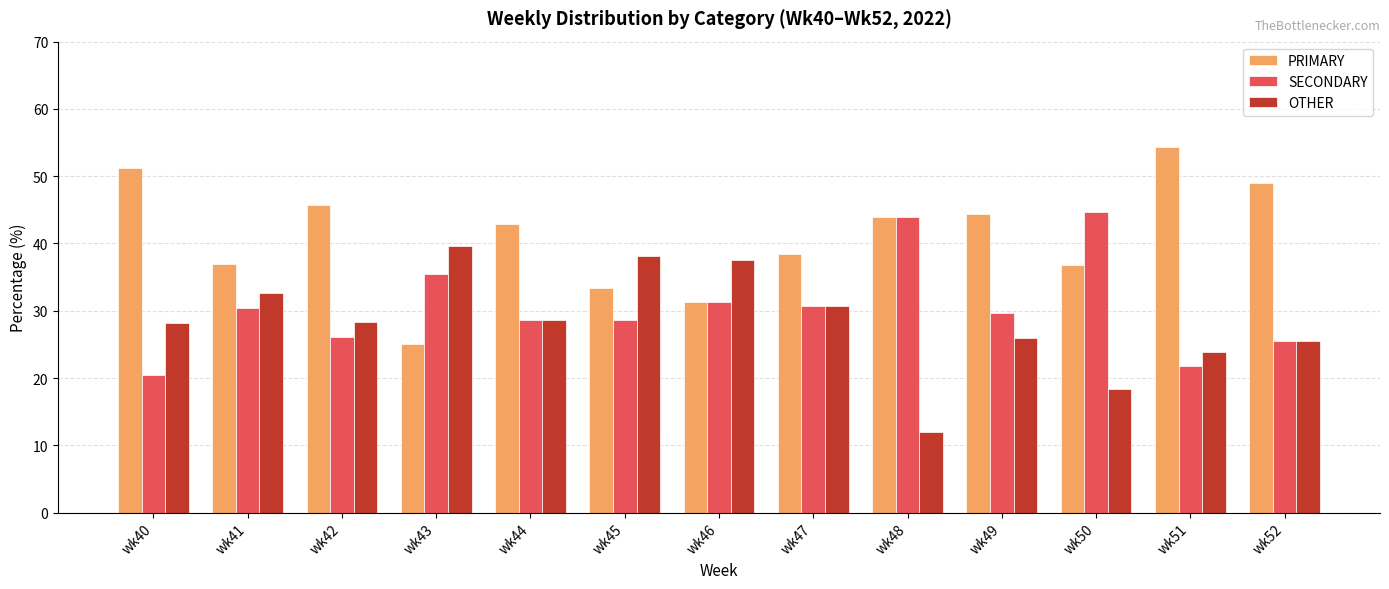

The OTHER series shows 39.6 at wk43. True or false?

True